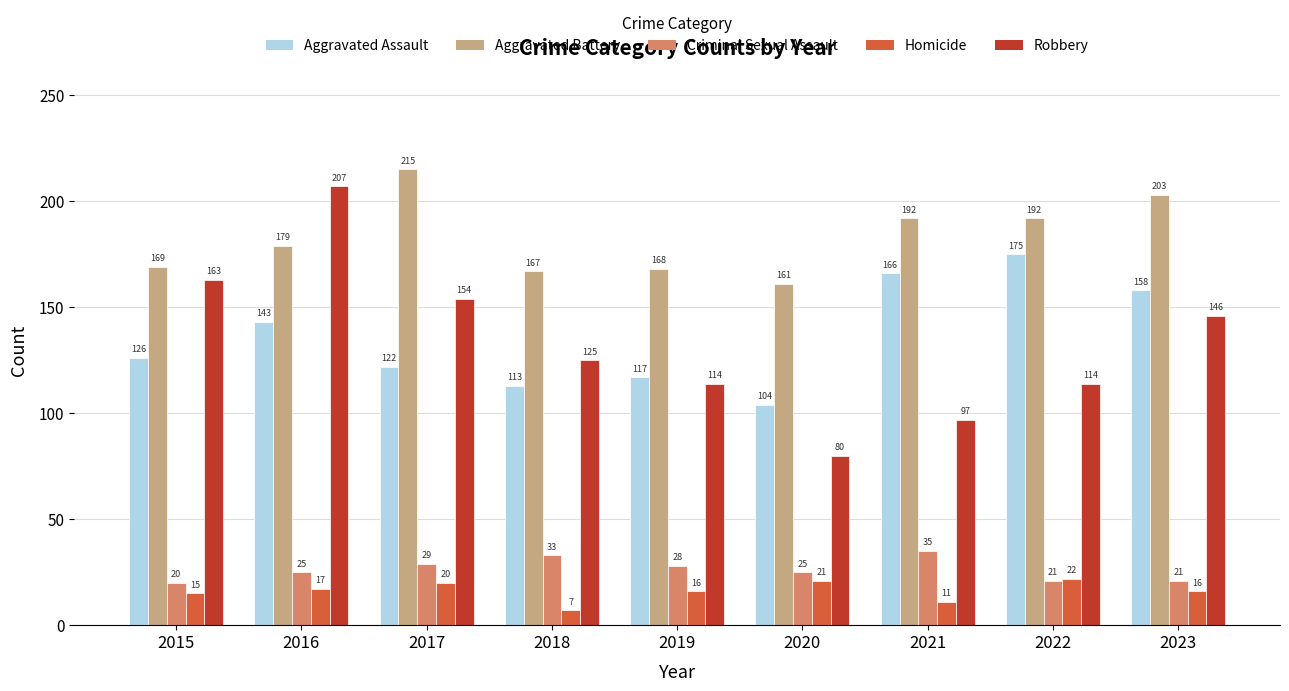

Reading right to left, list all the values displayed in this chart.

Aggravated Assault: 2023=158	2022=175	2021=166	2020=104	2019=117	2018=113	2017=122	2016=143	2015=126
Aggravated Battery: 2023=203	2022=192	2021=192	2020=161	2019=168	2018=167	2017=215	2016=179	2015=169
Criminal Sexual Assault: 2023=21	2022=21	2021=35	2020=25	2019=28	2018=33	2017=29	2016=25	2015=20
Homicide: 2023=16	2022=22	2021=11	2020=21	2019=16	2018=7	2017=20	2016=17	2015=15
Robbery: 2023=146	2022=114	2021=97	2020=80	2019=114	2018=125	2017=154	2016=207	2015=163